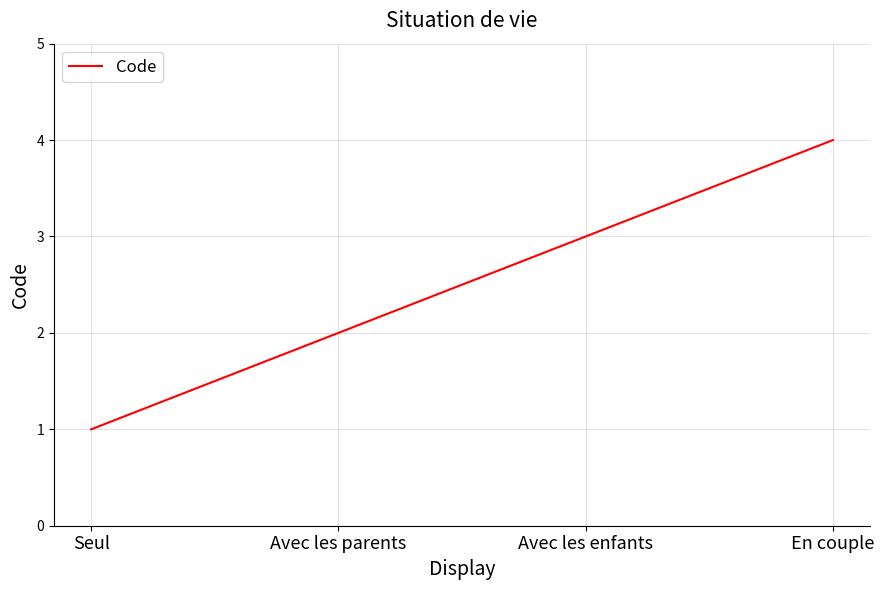

What is the greatest value displayed?

4